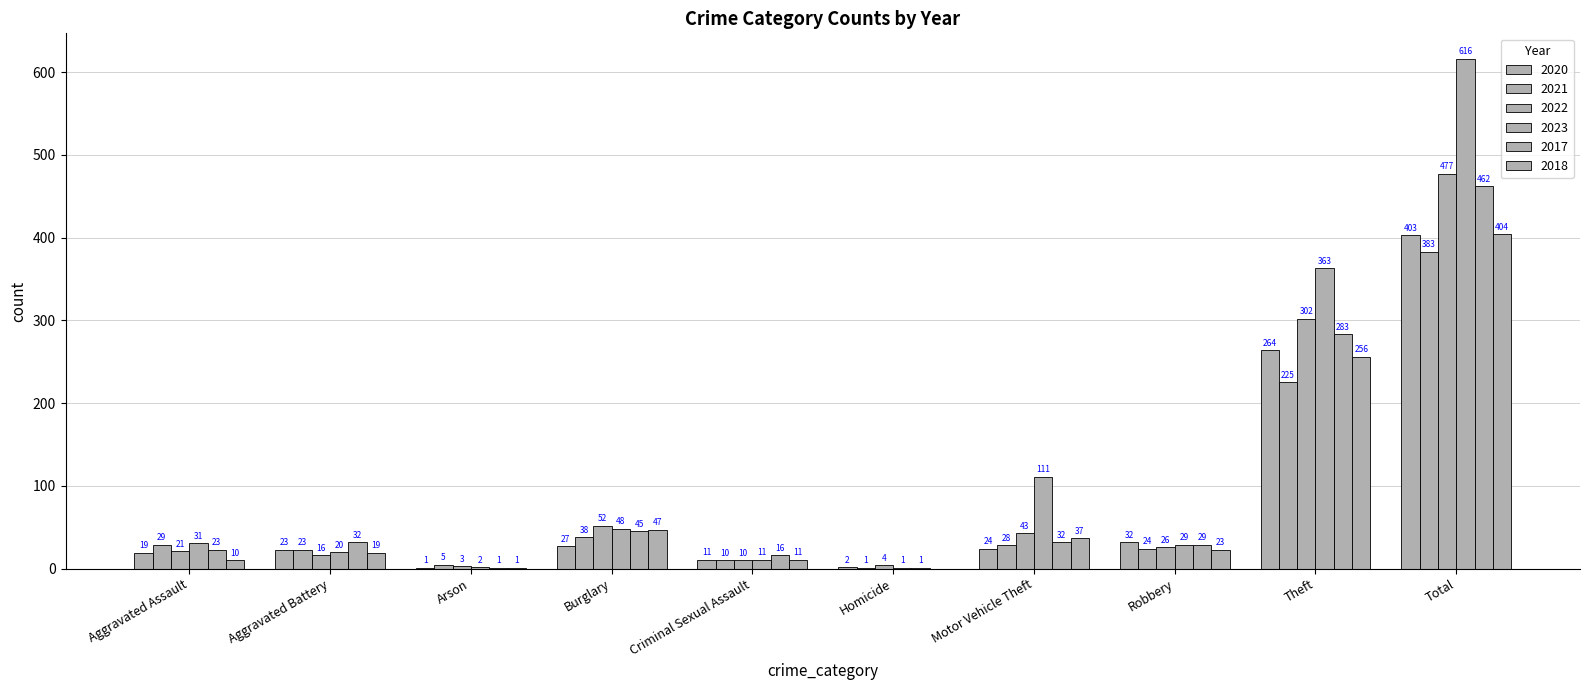

What is the total value across all series at Criminal Sexual Assault?

69